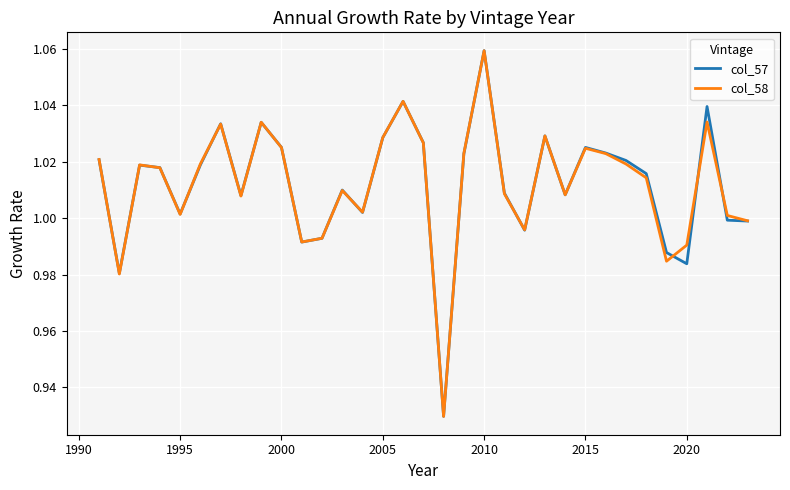

Which series has the largest range (max minus min)?

col_58